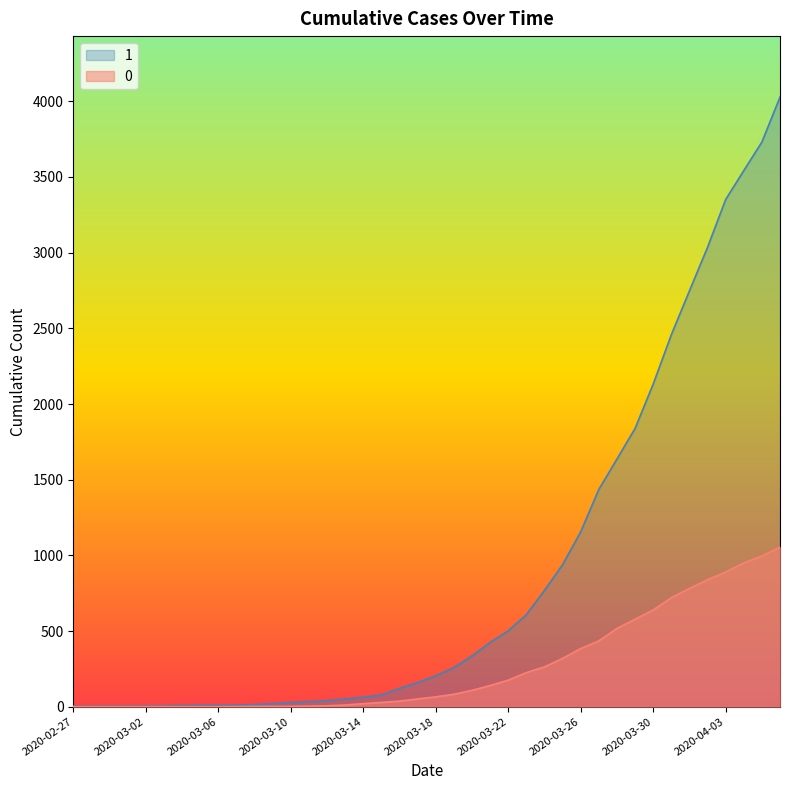

List the labels in order of 0 value, smallest first.

2020-02-27, 2020-02-28, 2020-02-29, 2020-03-01, 2020-03-02, 2020-03-03, 2020-03-04, 2020-03-05, 2020-03-06, 2020-03-07, 2020-03-08, 2020-03-09, 2020-03-10, 2020-03-11, 2020-03-12, 2020-03-13, 2020-03-14, 2020-03-15, 2020-03-16, 2020-03-17, 2020-03-18, 2020-03-19, 2020-03-20, 2020-03-21, 2020-03-22, 2020-03-23, 2020-03-24, 2020-03-25, 2020-03-26, 2020-03-27, 2020-03-28, 2020-03-29, 2020-03-30, 2020-03-31, 2020-04-01, 2020-04-02, 2020-04-03, 2020-04-04, 2020-04-05, 2020-04-06